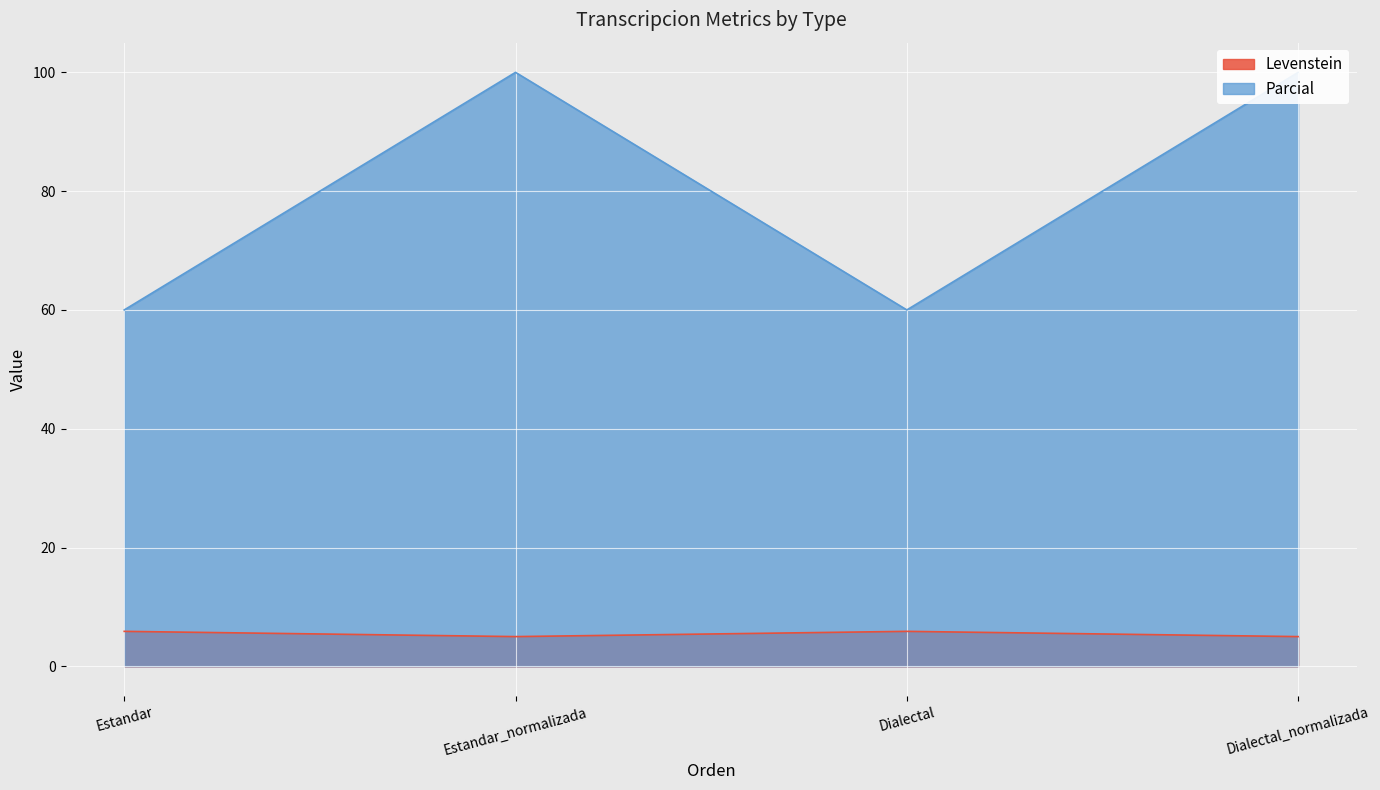

Which series has the largest total across all categories?

Parcial